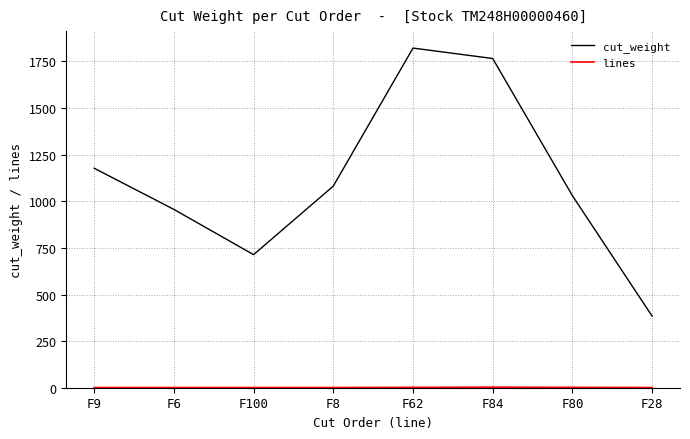

The value of cut_weight at F8 is 1081.7. True or false?

True